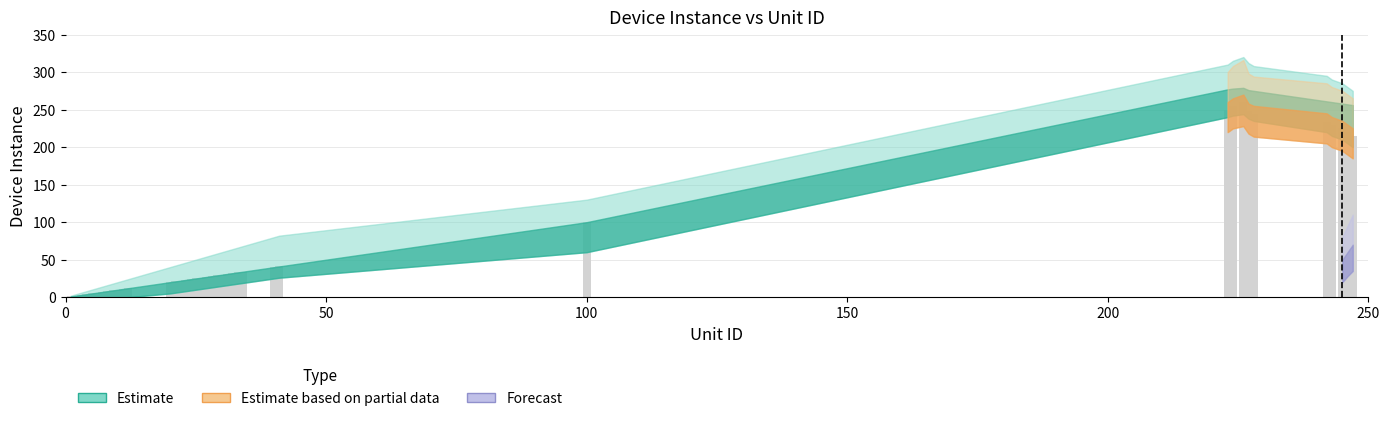

Are the bars horizontal?

No